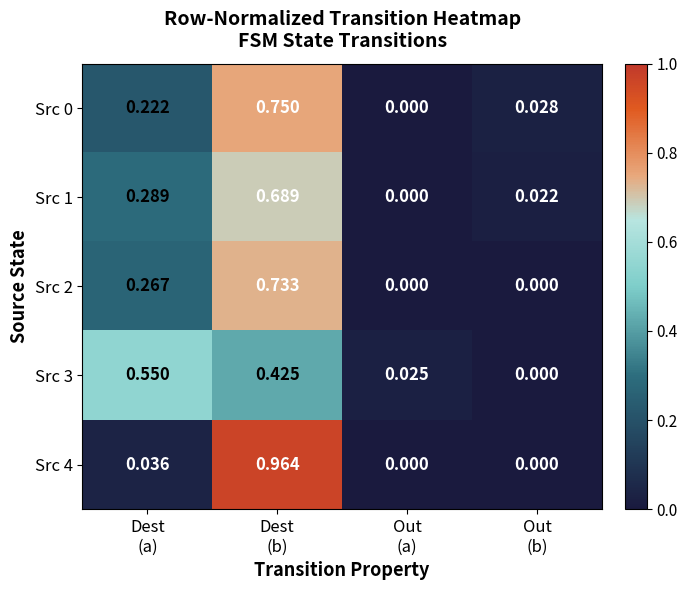

Count the number of data series in this chart.

5